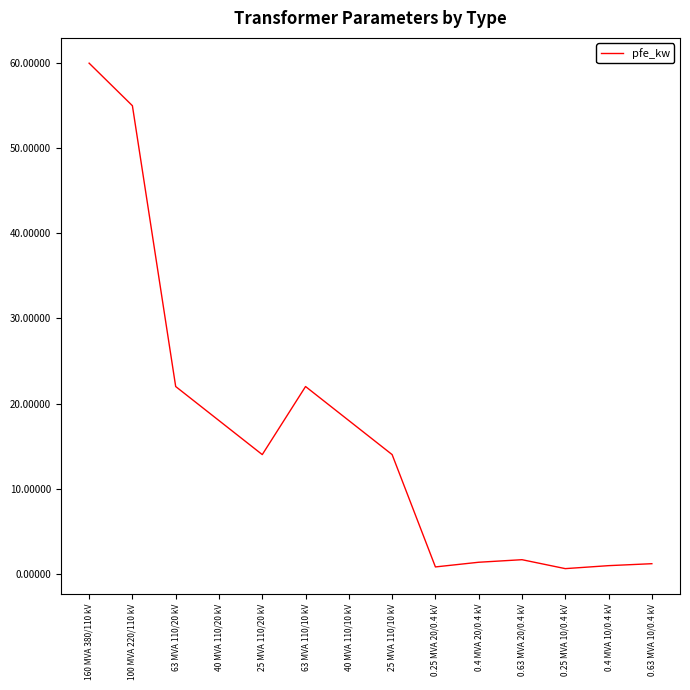

Read the value at 0.25 MVA 20/0.4 kV.

0.8